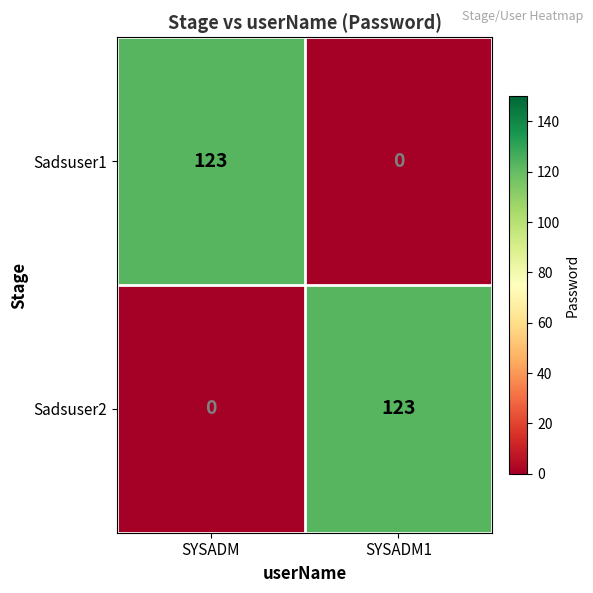

What is the maximum value shown in the chart?

123